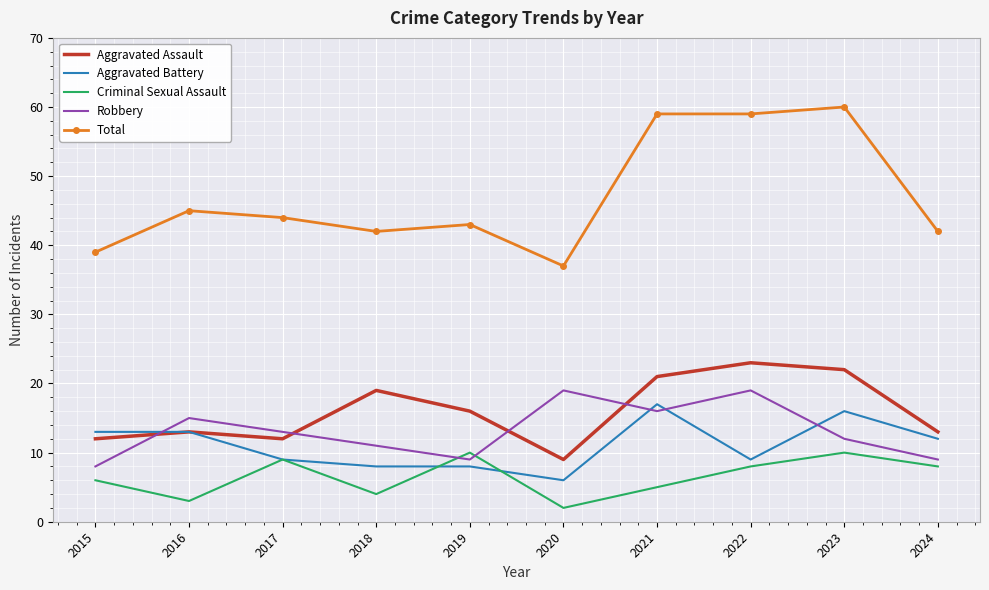

Where is Aggravated Assault nearest to the value 16?

2019